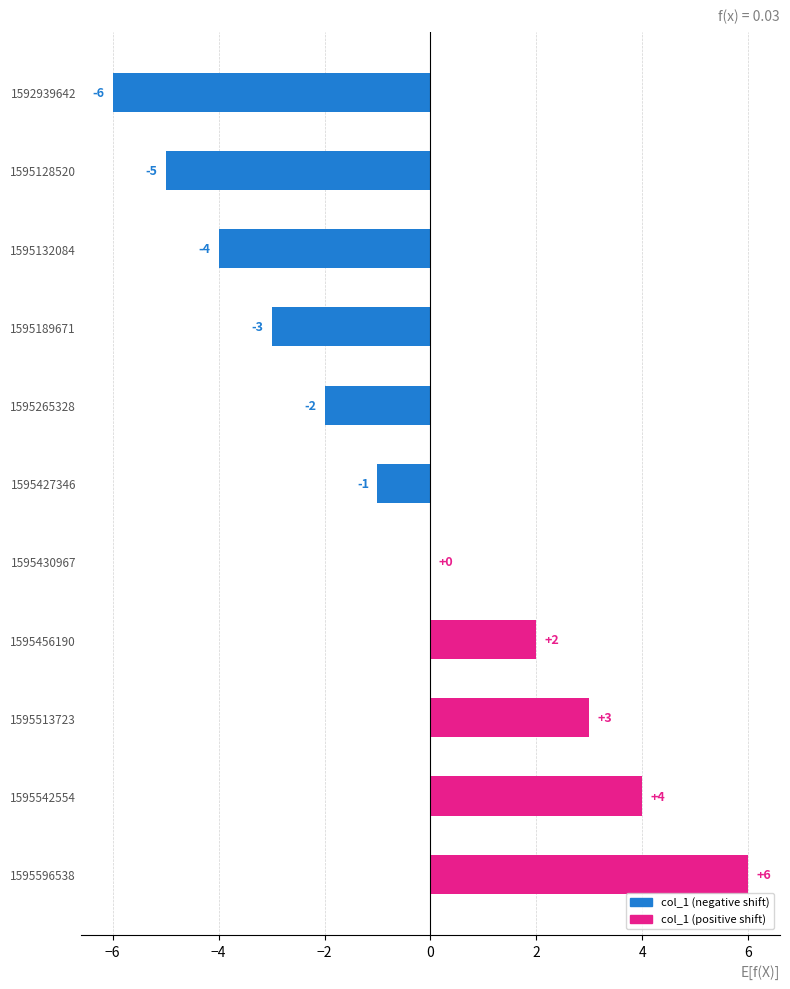

At which label is the value closest to 0?

1595430967